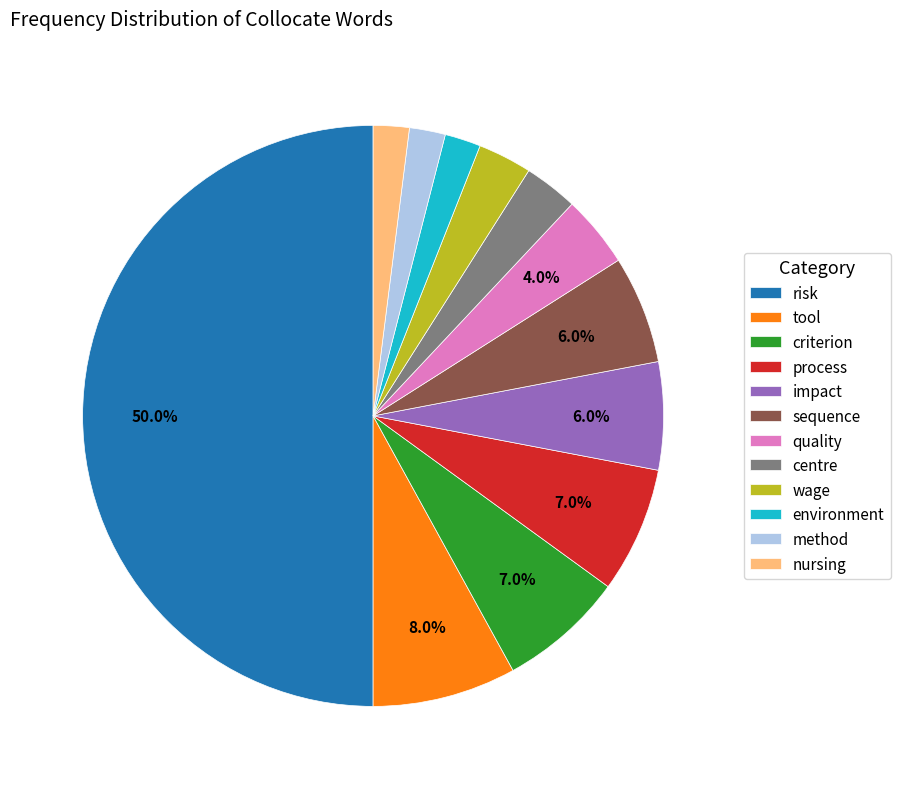

Does wage account for over 50% of the chart?

No